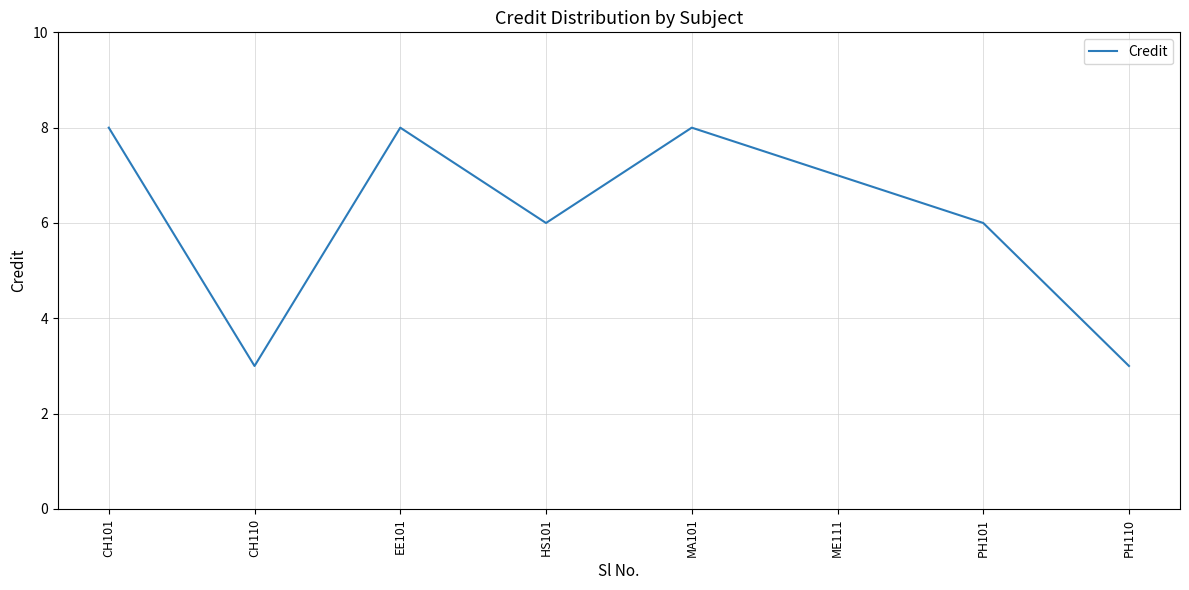

How many series are shown in this chart?

1